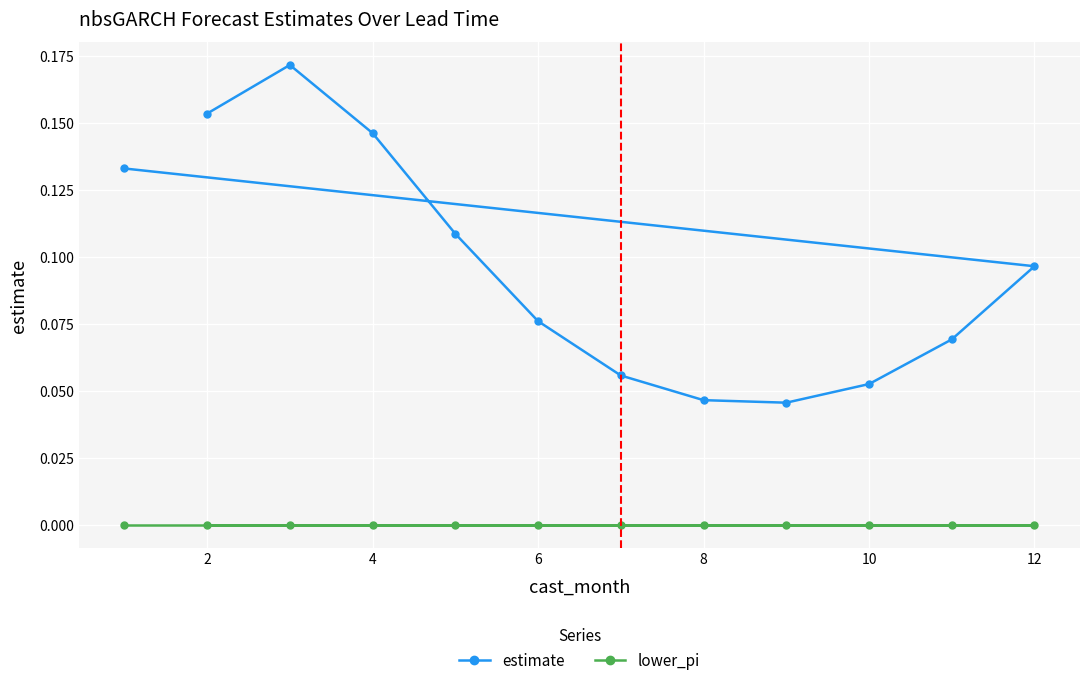

Which series has the widest spread of values?

estimate